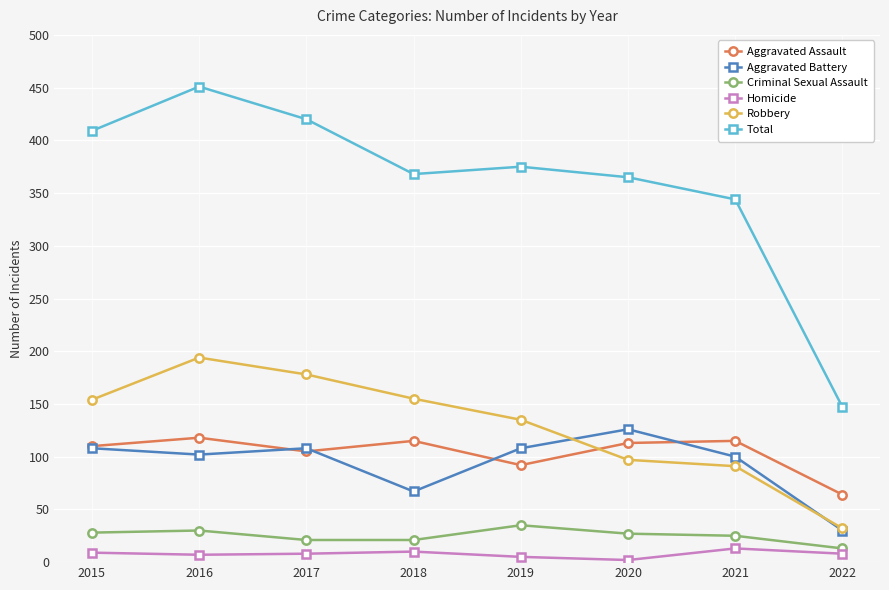

True or false: Robbery has more than 2 points higher than both neighbors.

False